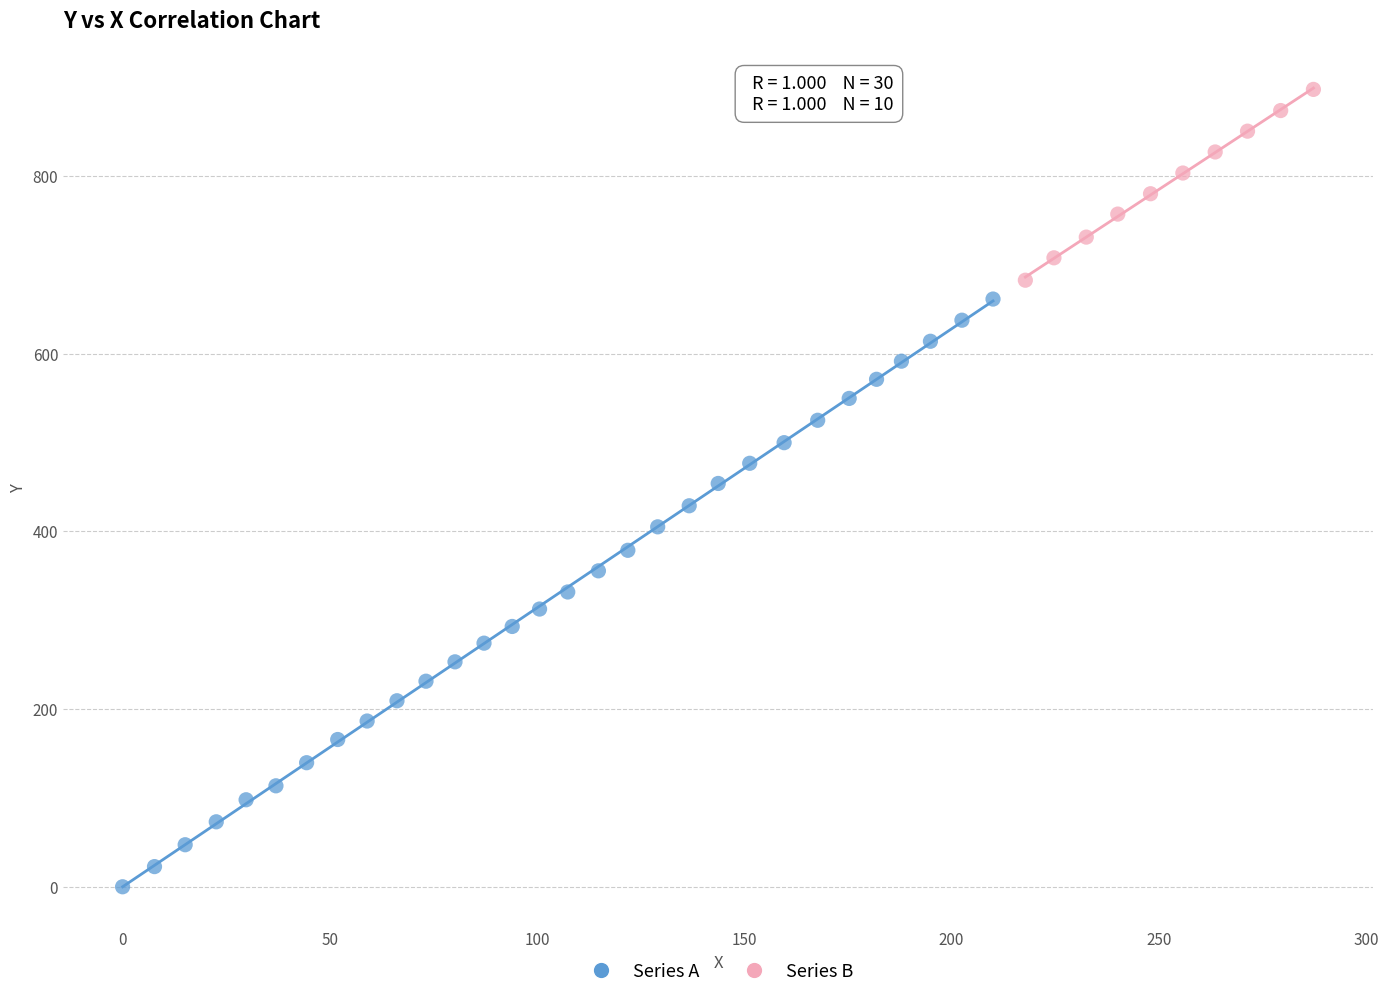

Which series reaches the minimum Y coordinate?

Series A